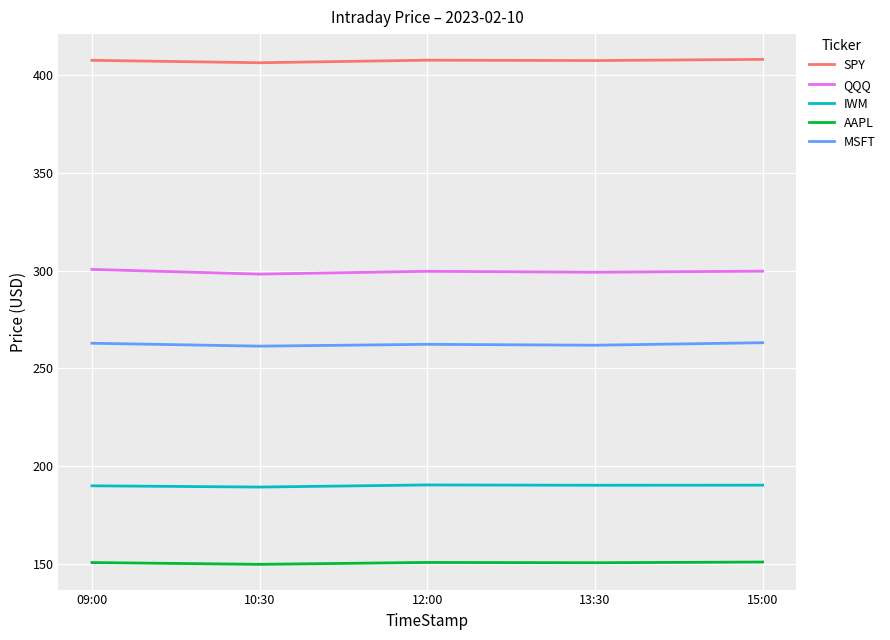

Is this an area chart (filled region under the line)?

No